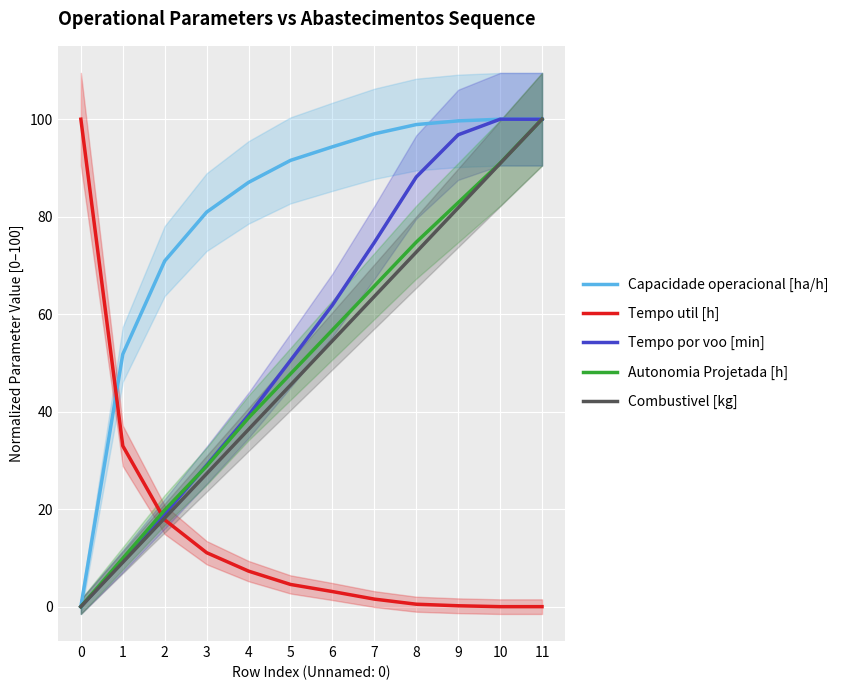

Where does the Tempo por voo [min] series first go above 61?

6